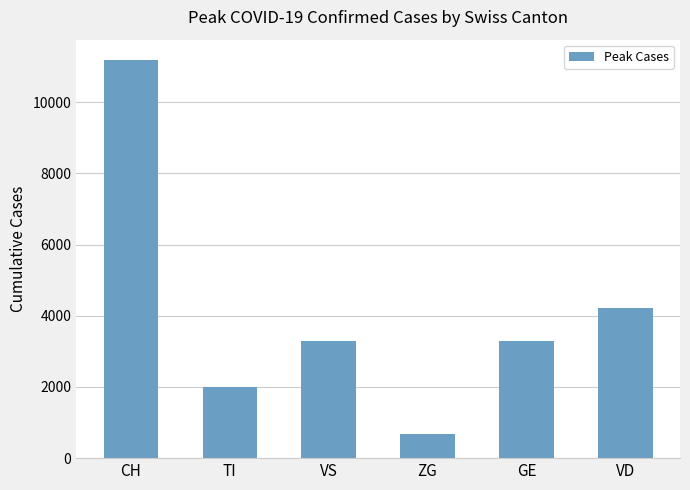

What is the smallest value displayed?

682